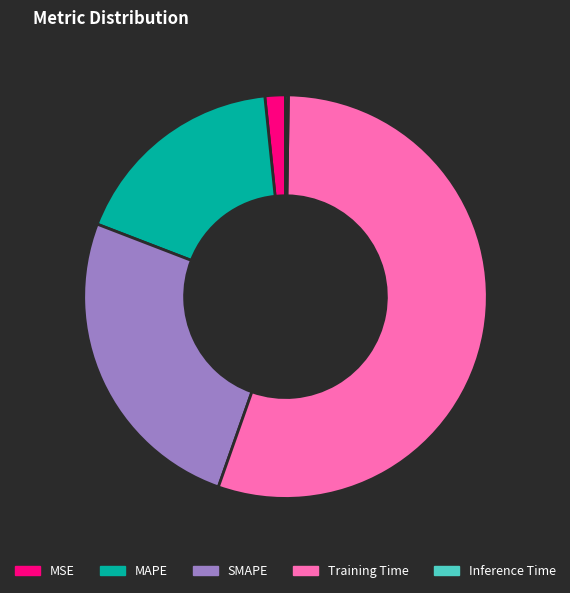

Is there any slice that represents more than half of the pie?

Yes